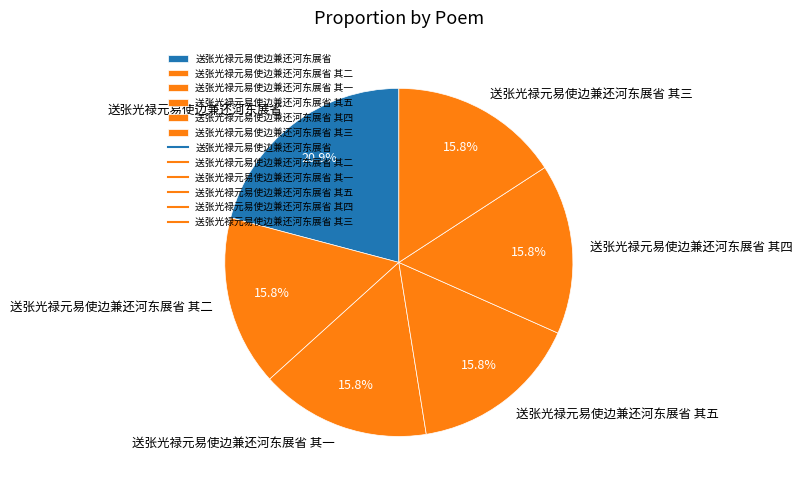

To the nearest percent, what percentage of the pie is 送张光禄元易使边兼还河东展省 其四?

16%